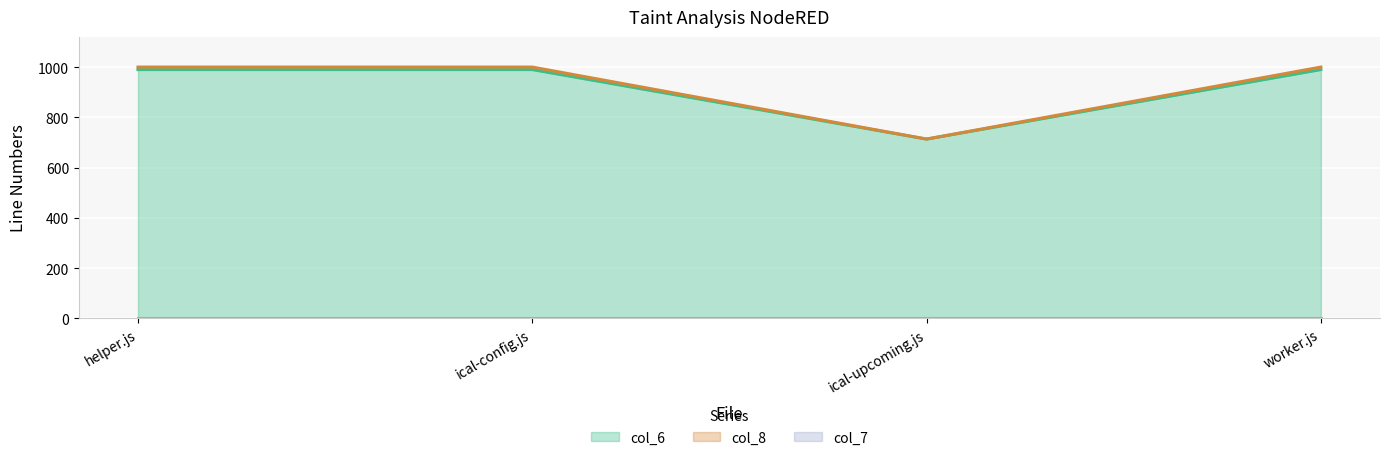

Between helper.js and worker.js, which is larger?

helper.js